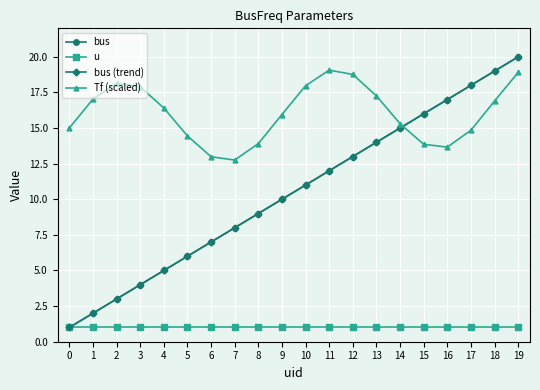

How many lines are shown in the chart?

4